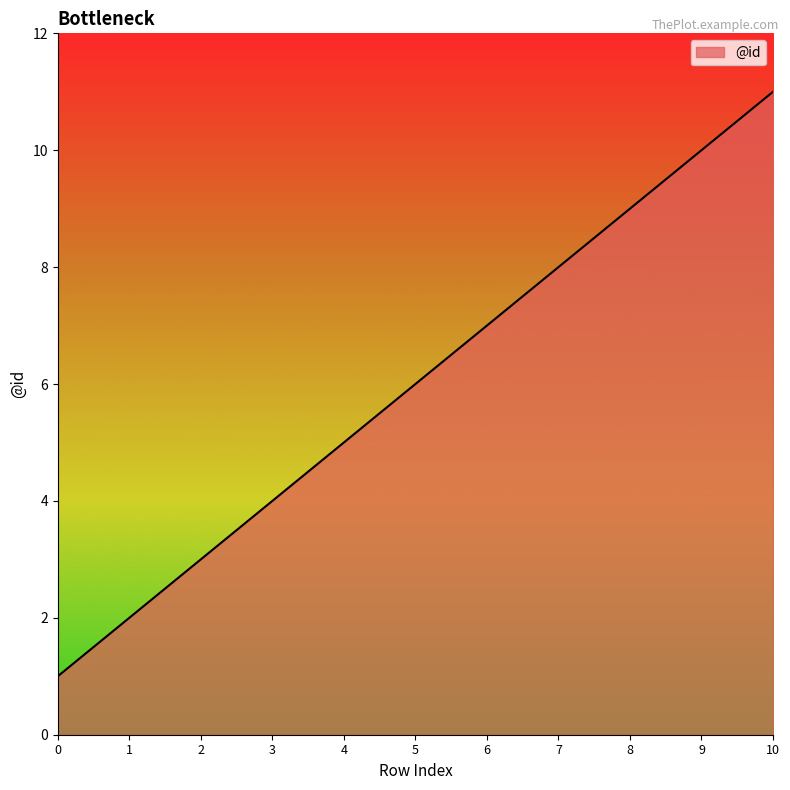

Rank the categories by value from lowest to highest.

0, 1, 2, 3, 4, 5, 6, 7, 8, 9, 10